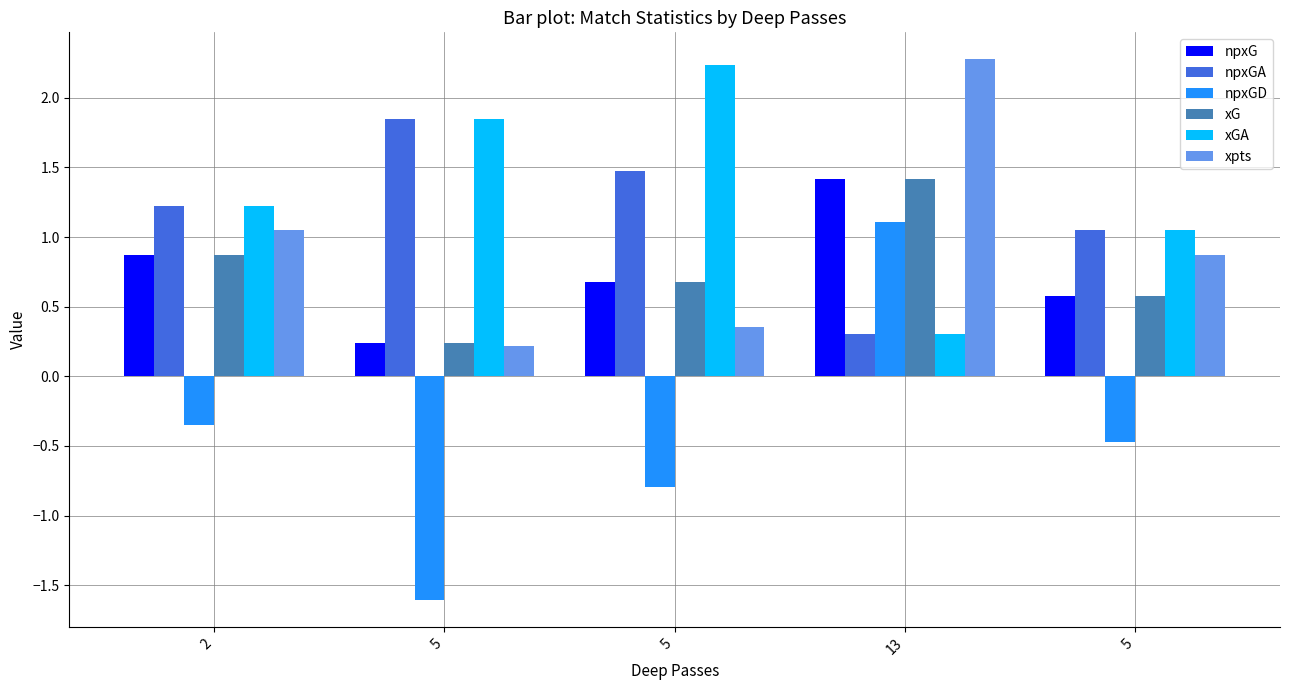

At 5, list the series in order from smallest to largest.

npxGD, xpts, npxG, xG, npxGA, xGA